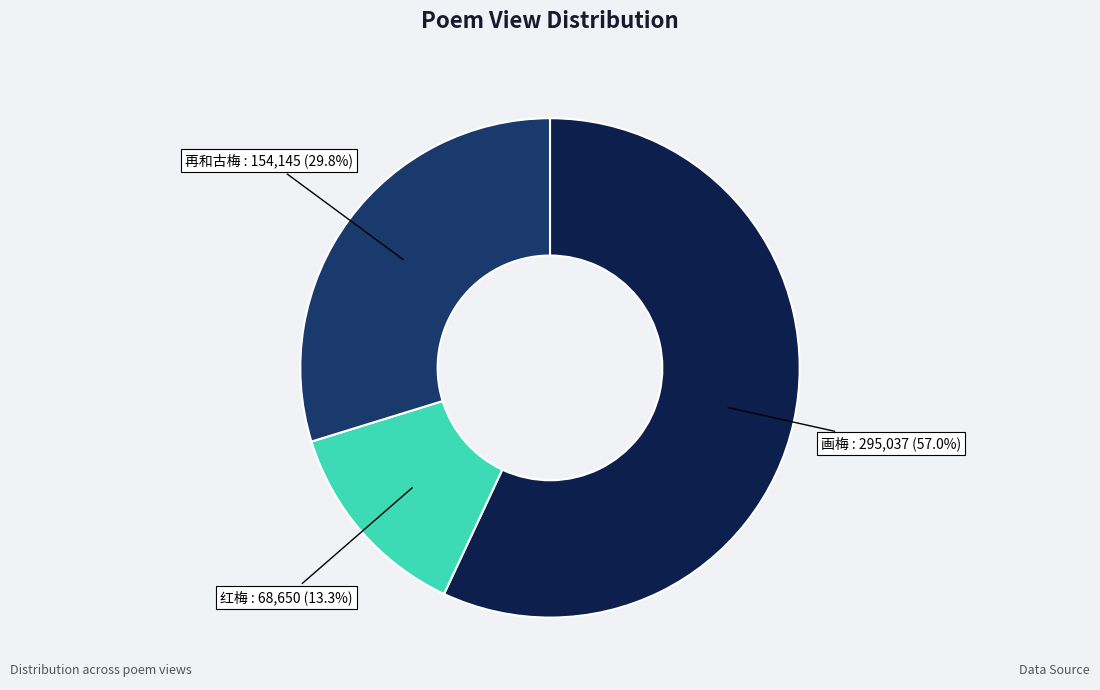

Rank the categories by value from highest to lowest.

画梅, 再和古梅, 红梅